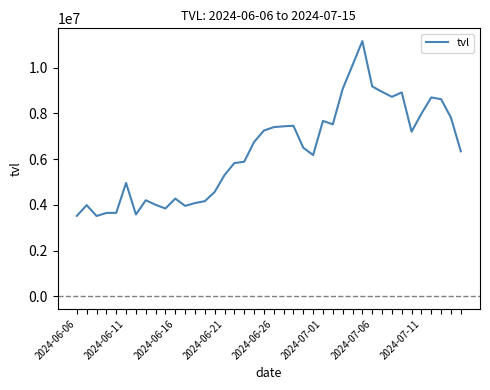

What is the maximum value shown in the chart?

11168586